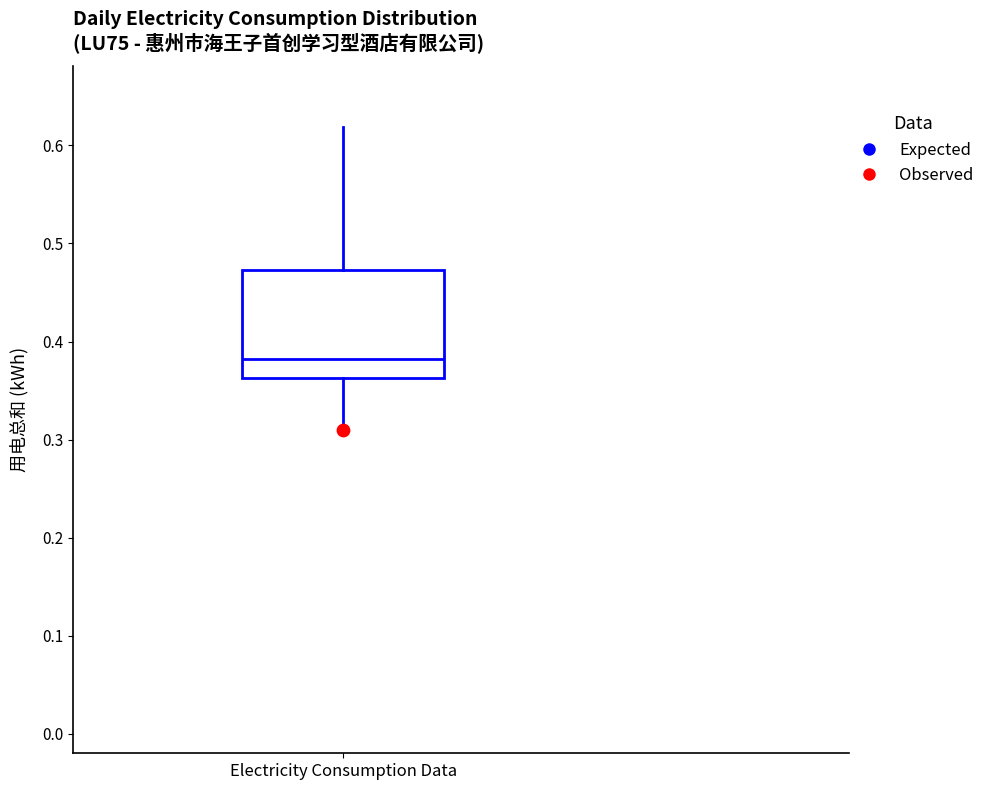

Where is the upper edge of the box for Electricity Consumption Data on the y-axis? The values are not printed on the chart, so give them approximately, as read against the axis.

0.47